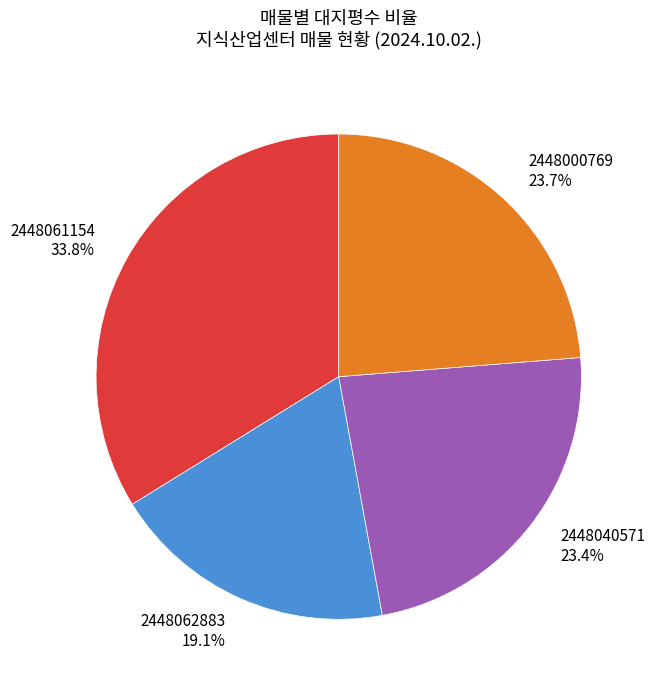

Approximately how many times larger is the value at 2448040571 compared to 2448000769?

1.0